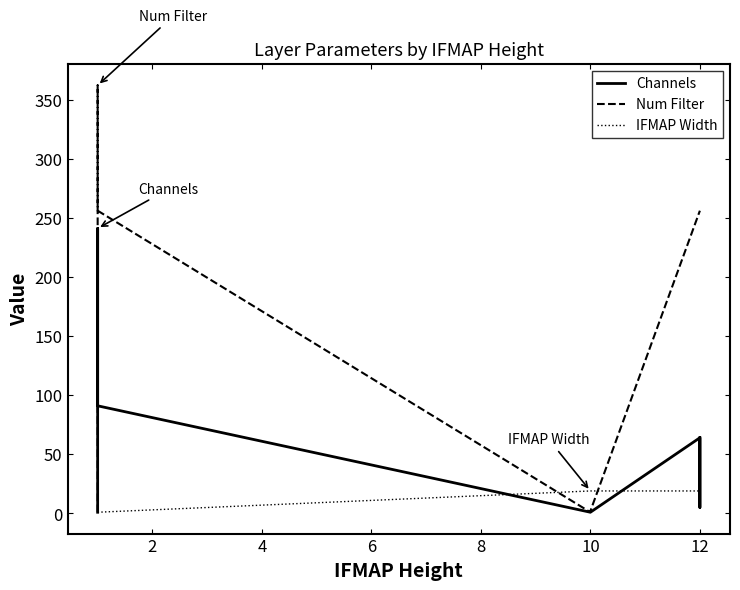

How many data points does each series have?

8